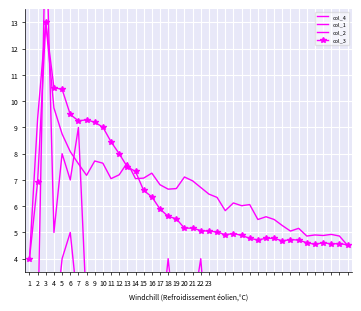

What is the difference between the col_1 values at 19 and 23?

1.0